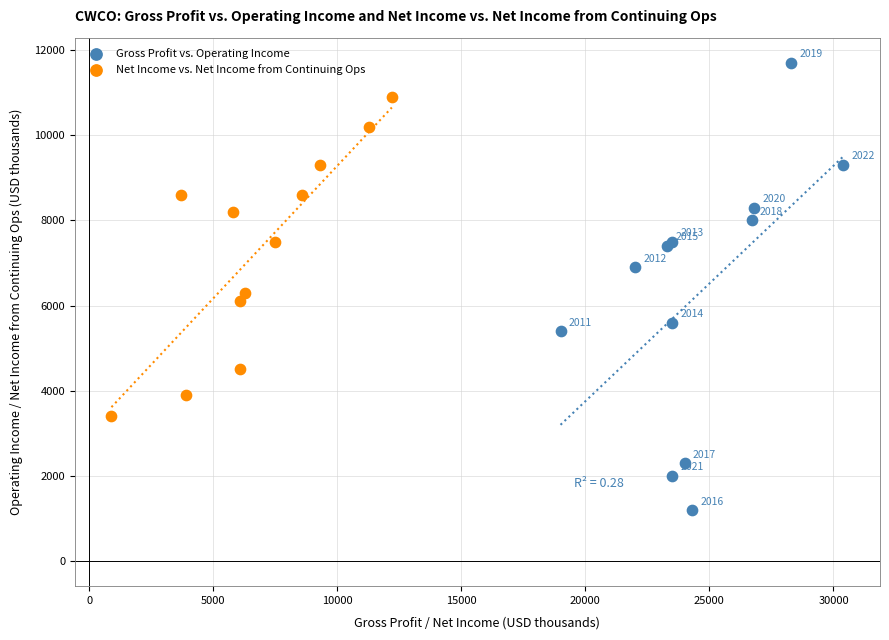

Which series has the widest spread of Y values?

Gross Profit vs. Operating Income